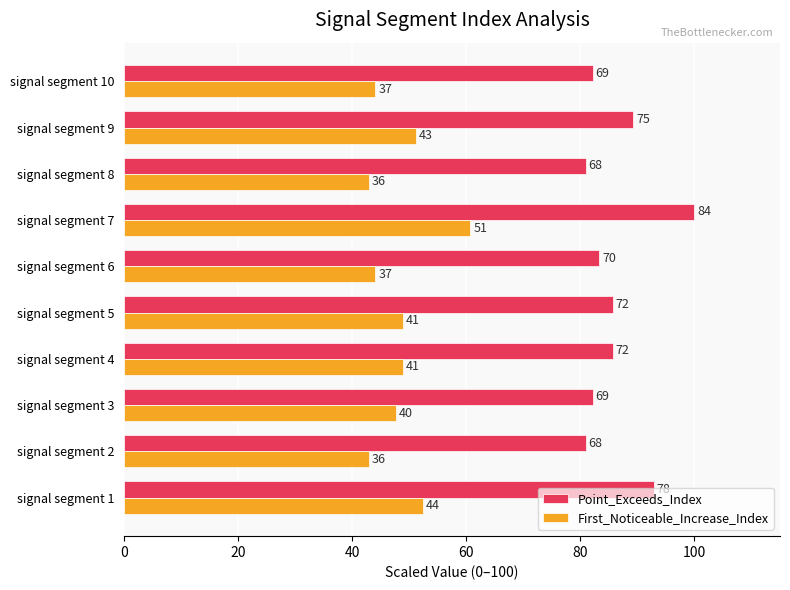

What are all the series names shown in the legend?

Point_Exceeds_Index, First_Noticeable_Increase_Index